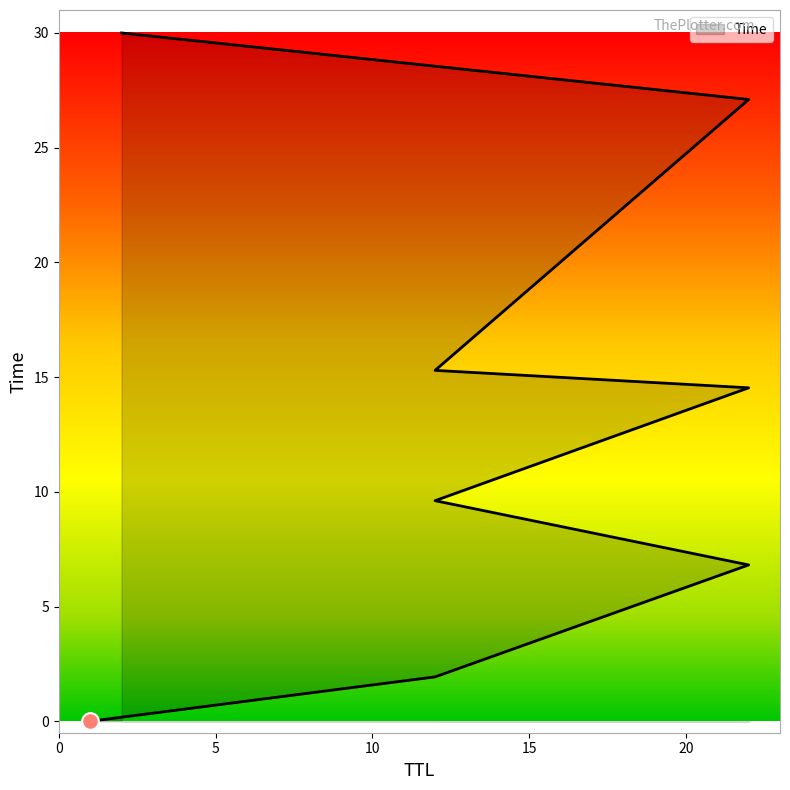

Reading left to right, extract all data points from this chart.

1=0.0	12=1.9	22=6.8	12=9.6	22=14.5	12=15.3	22=27.1	2=30.0